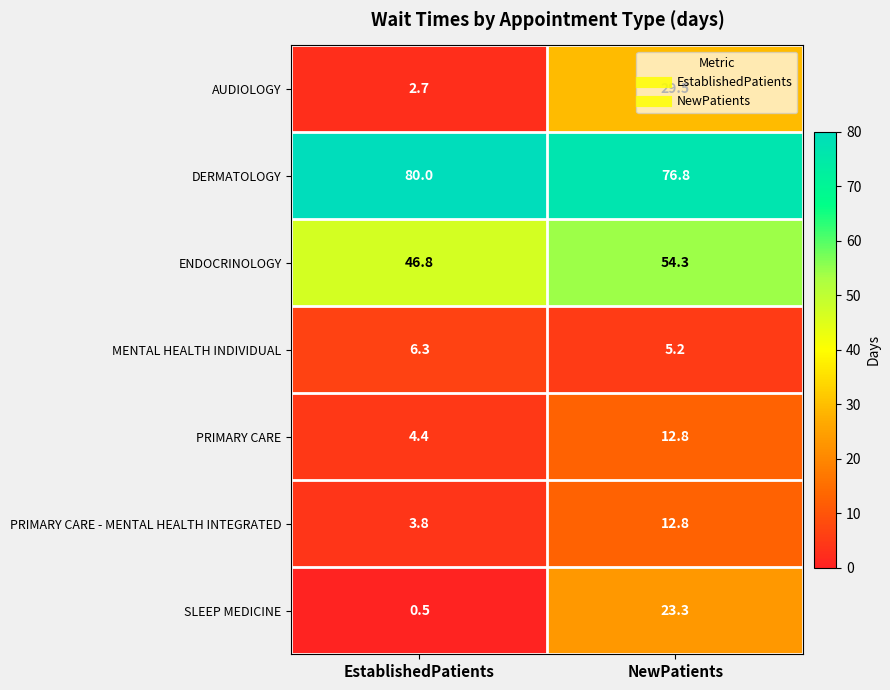

Which series has the largest range (max minus min)?

AUDIOLOGY